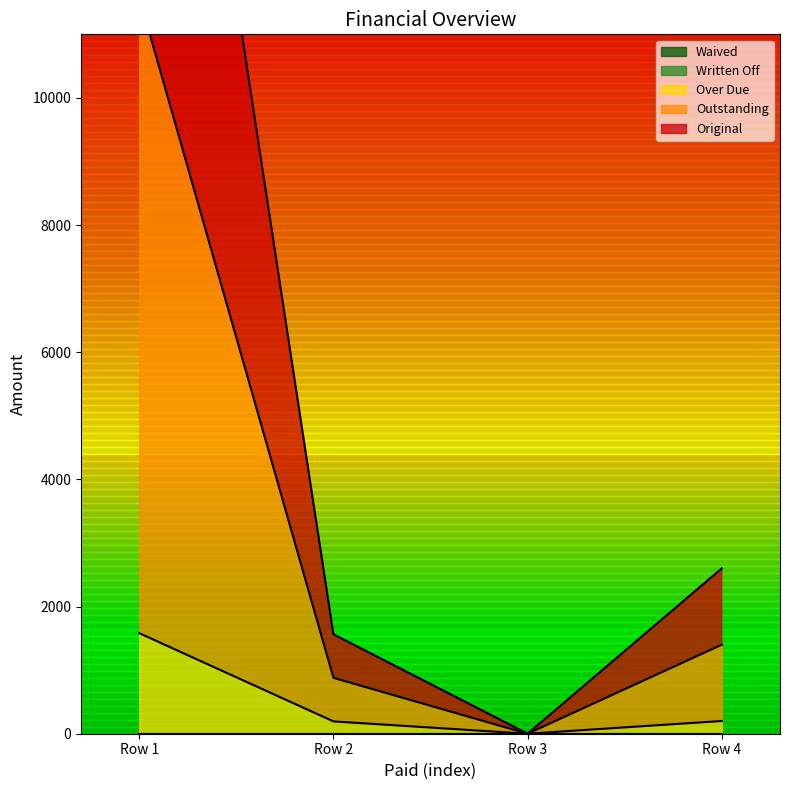

The value of Over Due at Row 1 is 1581.5. True or false?

True